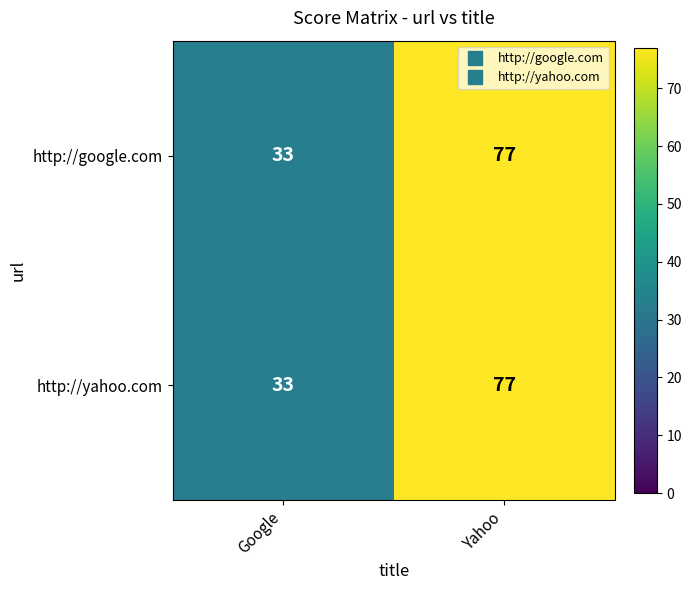

Is it true that http://yahoo.com equals 22 at Google?

False